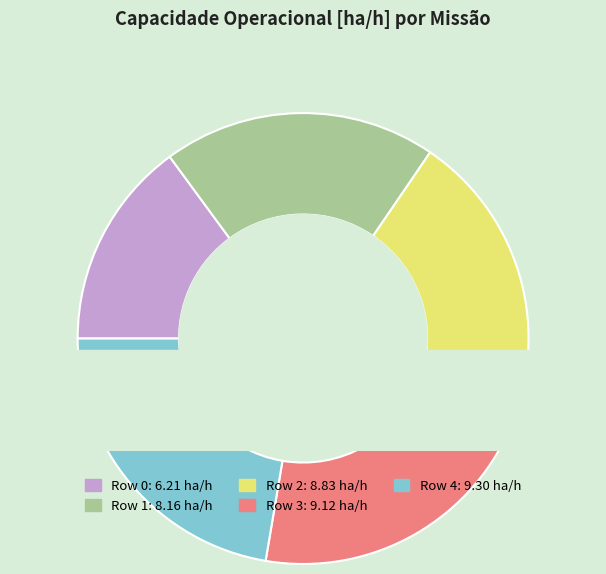

To the nearest percent, what percentage of the pie is Row 4?

22%